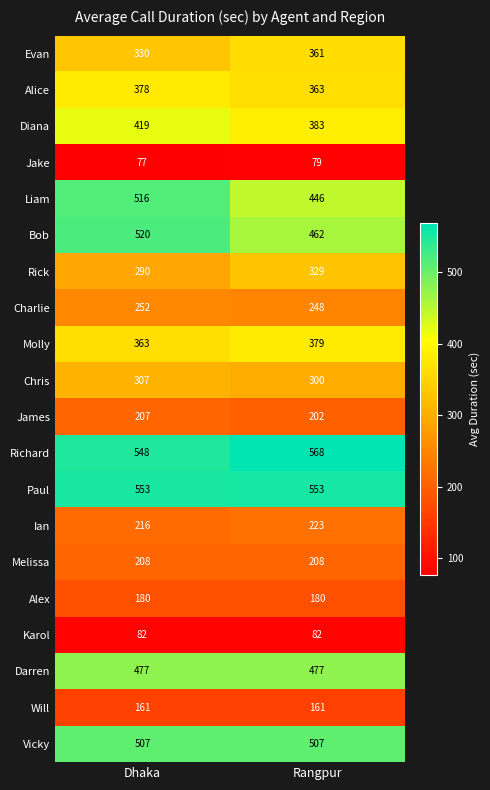

Which series has the widest spread of values?

Liam